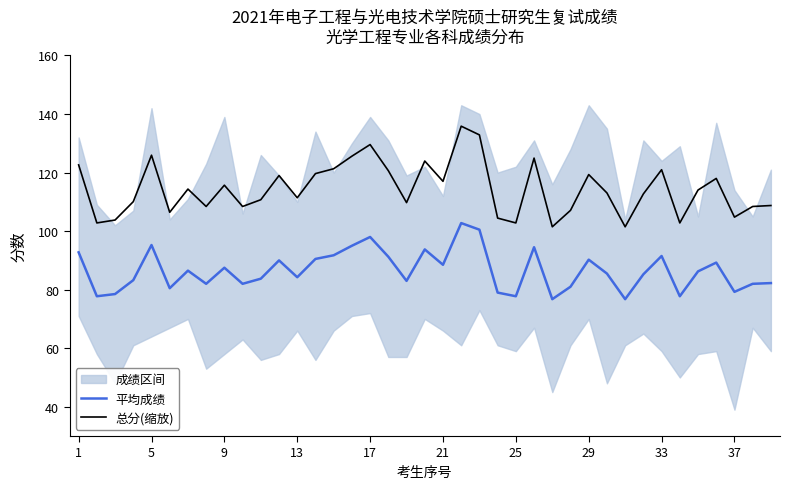

What is the sum of all 总分(缩放) values?

4460.9